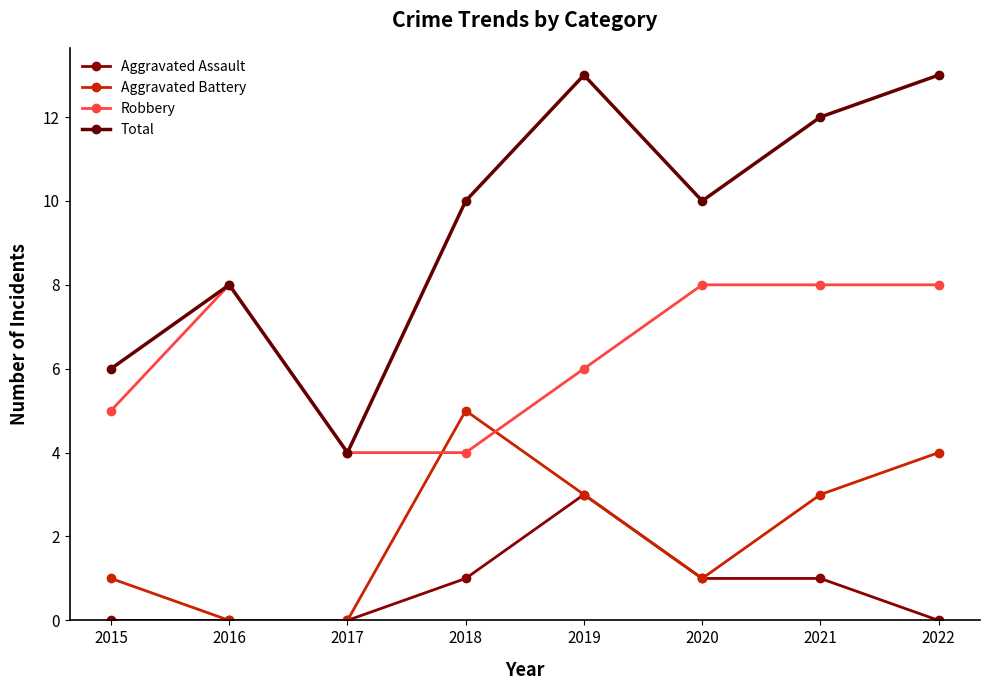

What is the approximate value of Robbery at 2021?

8